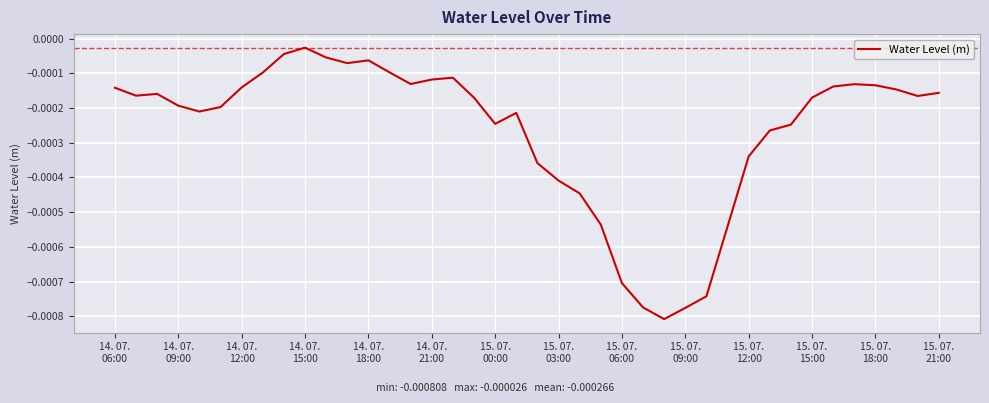

How many interior local peaks (higher than both neighbors) does the data have?

6